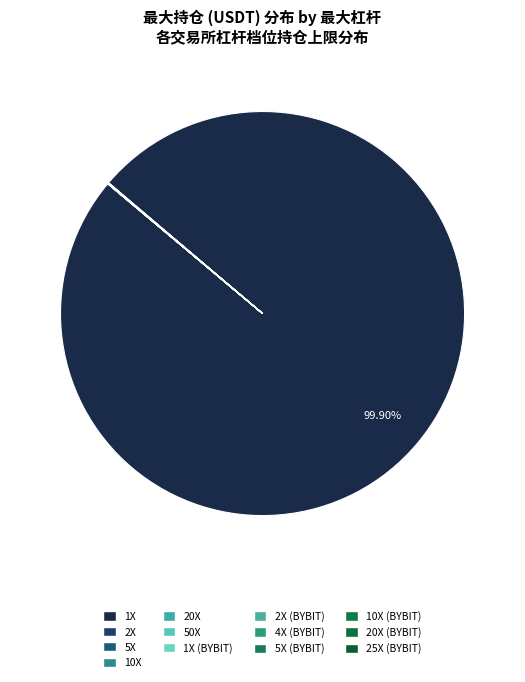

How many segments does this pie chart have?

13